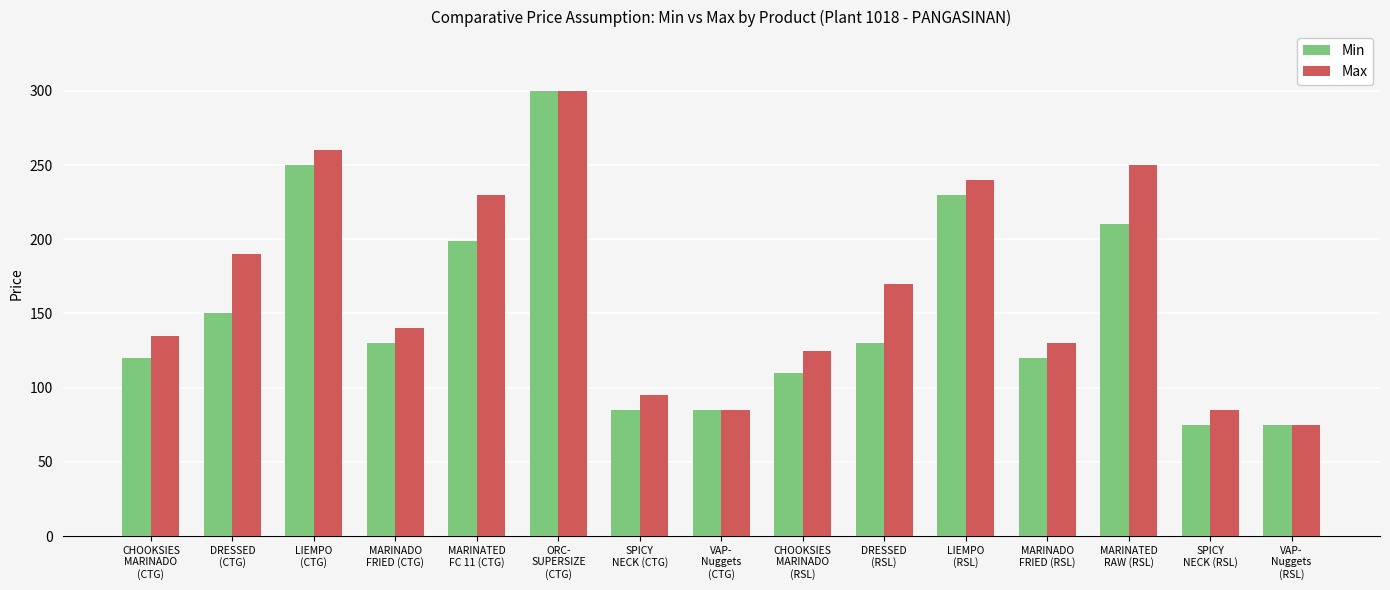

What is the average value of the Min series?

151